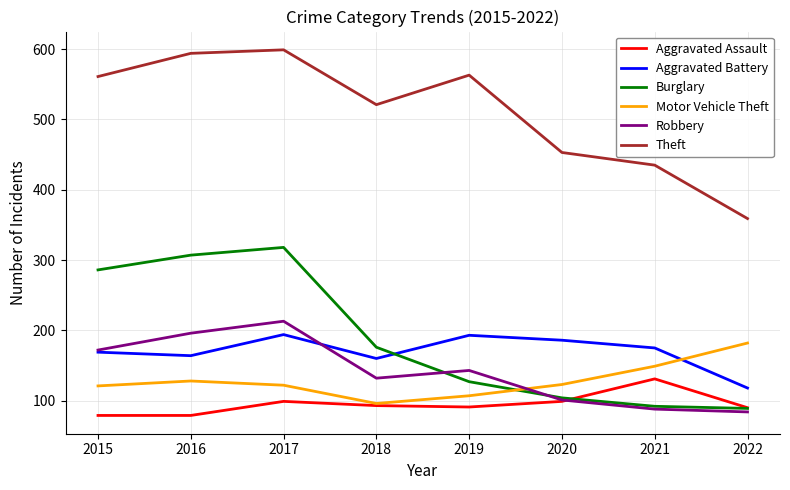

At which category is the sum across all series the highest?

2017